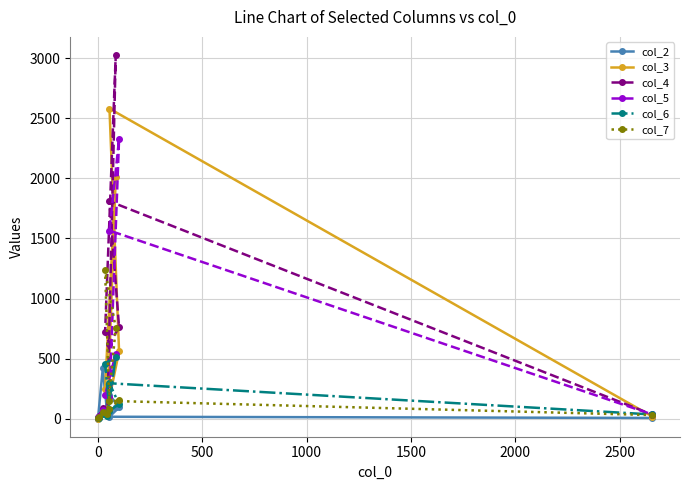

At how many categories does at least one series exceed 1832?

3